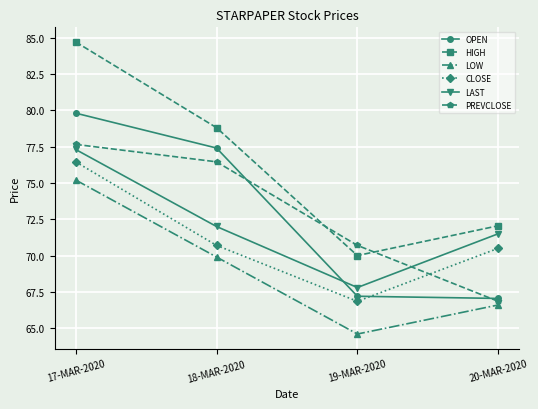

Which series has the largest total across all categories?

HIGH